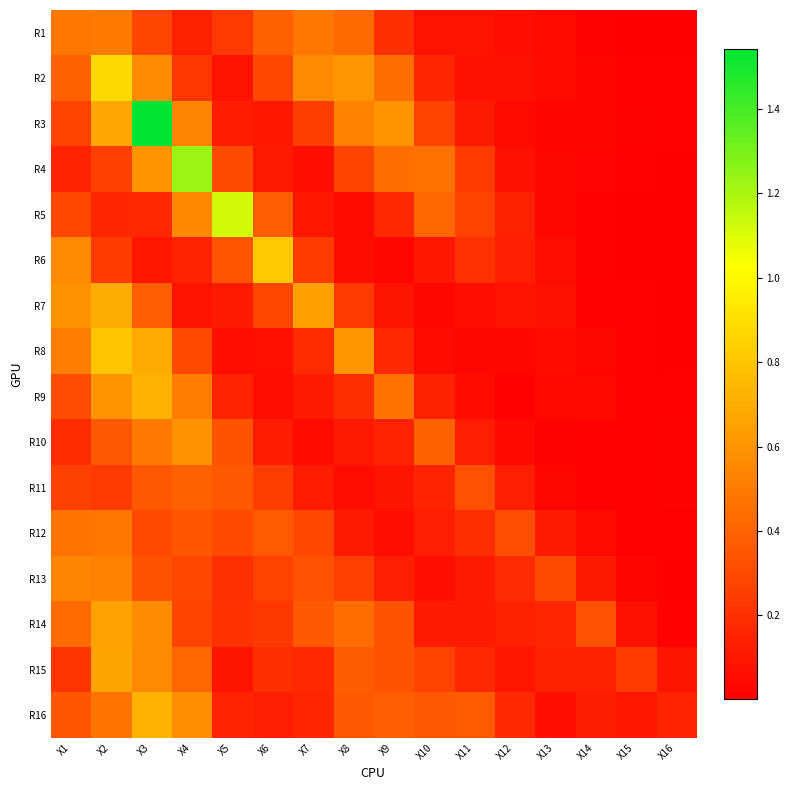

Which category has the highest value across all series?

X3